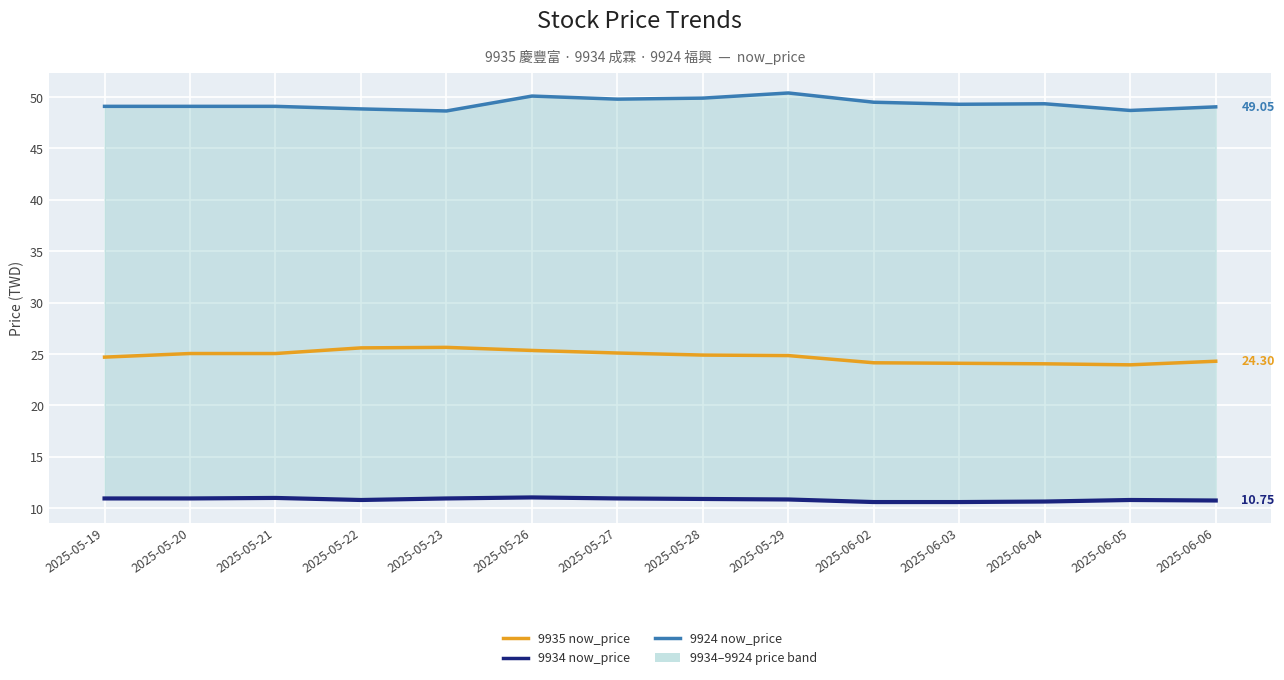

Reading left to right, what are all the values shown in this chart?

9935 now_price: 2025-05-19=24.7	2025-05-20=25.1	2025-05-21=25.1	2025-05-22=25.6	2025-05-23=25.6	2025-05-26=25.4	2025-05-27=25.1	2025-05-28=24.9	2025-05-29=24.9	2025-06-02=24.1	2025-06-03=24.1	2025-06-04=24.1	2025-06-05=23.9	2025-06-06=24.3
9934 now_price: 2025-05-19=10.9	2025-05-20=10.9	2025-05-21=11.0	2025-05-22=10.8	2025-05-23=10.9	2025-05-26=11.1	2025-05-27=10.9	2025-05-28=10.9	2025-05-29=10.8	2025-06-02=10.6	2025-06-03=10.6	2025-06-04=10.7	2025-06-05=10.8	2025-06-06=10.8
9924 now_price: 2025-05-19=49.1	2025-05-20=49.1	2025-05-21=49.1	2025-05-22=48.9	2025-05-23=48.6	2025-05-26=50.1	2025-05-27=49.8	2025-05-28=49.9	2025-05-29=50.4	2025-06-02=49.5	2025-06-03=49.3	2025-06-04=49.4	2025-06-05=48.7	2025-06-06=49.0